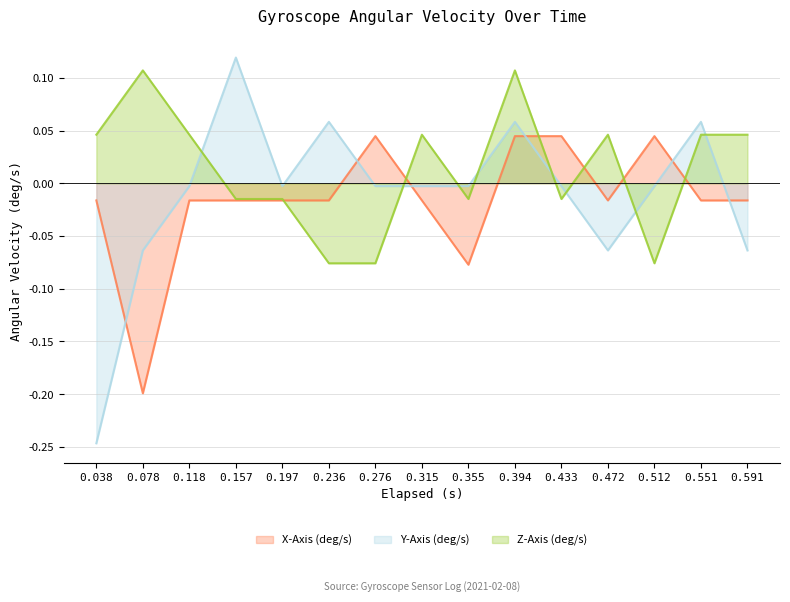

What is the difference between the second highest and minimum values in the Y-Axis (deg/s) series?

0.3